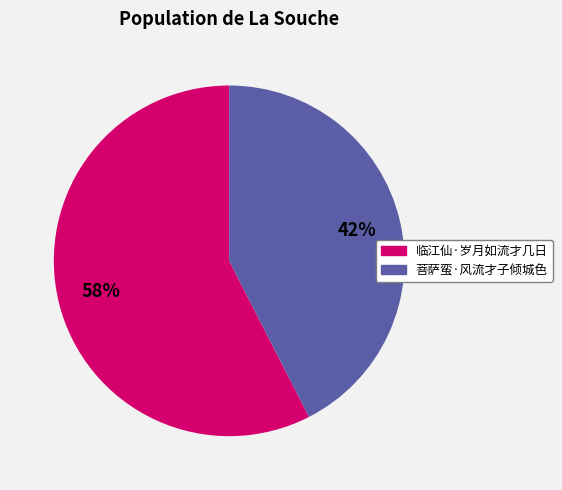

What is the ratio of the value at 菩萨蛮·风流才子倾城色 to the value at 临江仙·岁月如流才几日?

0.7